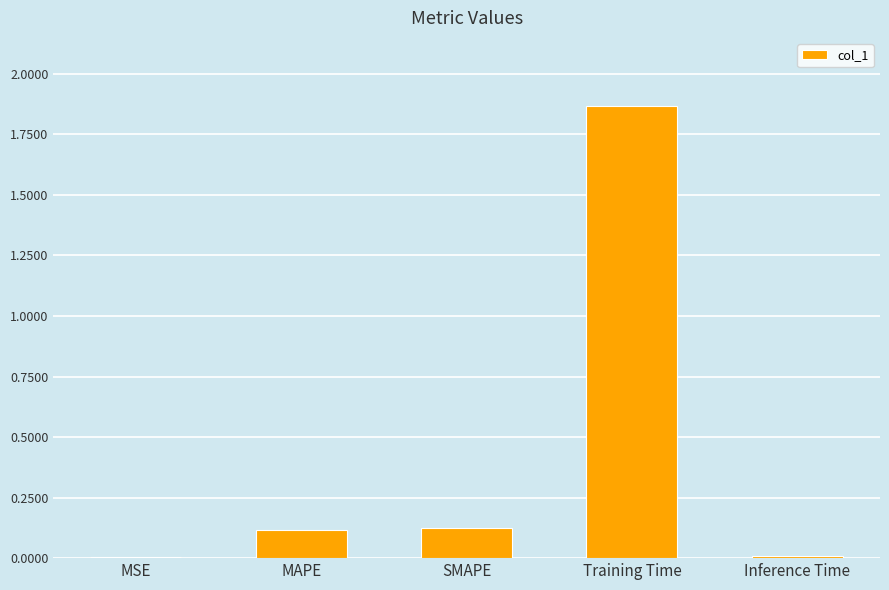

The value at SMAPE is 0.1. True or false?

True